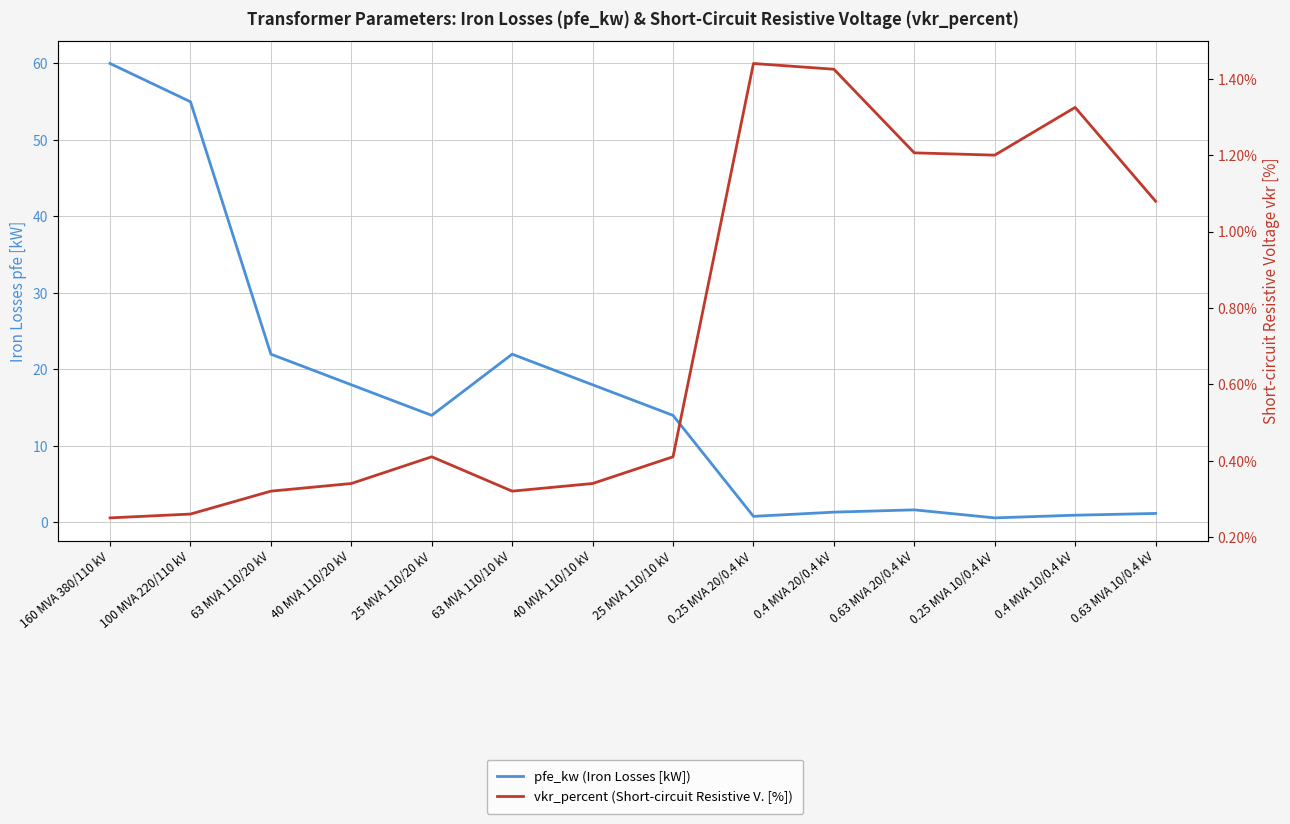

How many lines are shown in the chart?

2